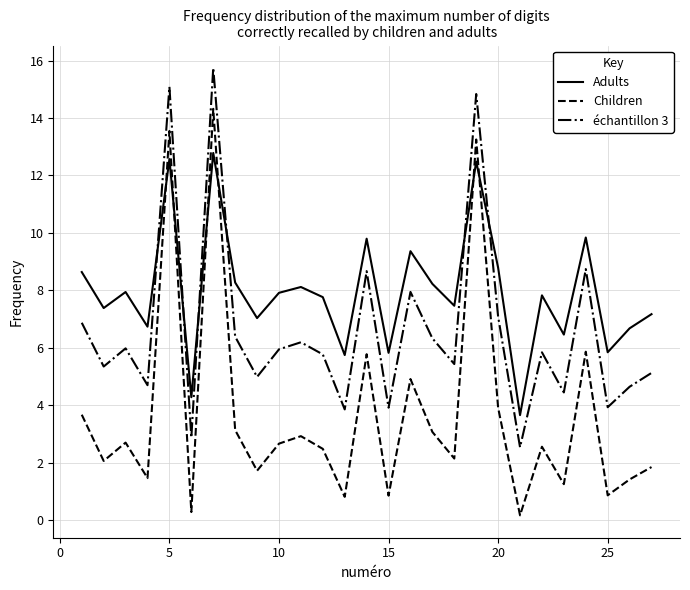

True or false: Children and échantillon 3 intersect in this chart.

False